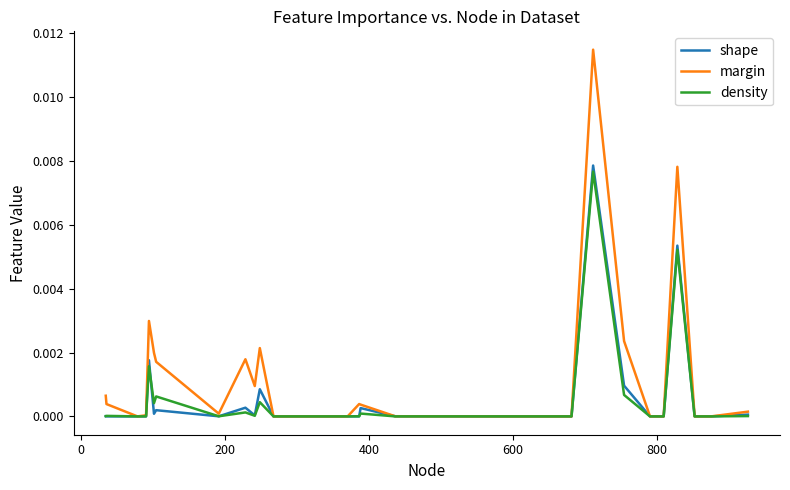

List the series in order of their peak value, highest first.

margin, shape, density